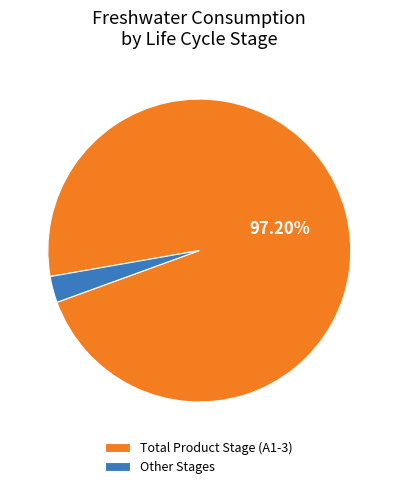

What is the smallest slice in the pie chart?

Other Stages